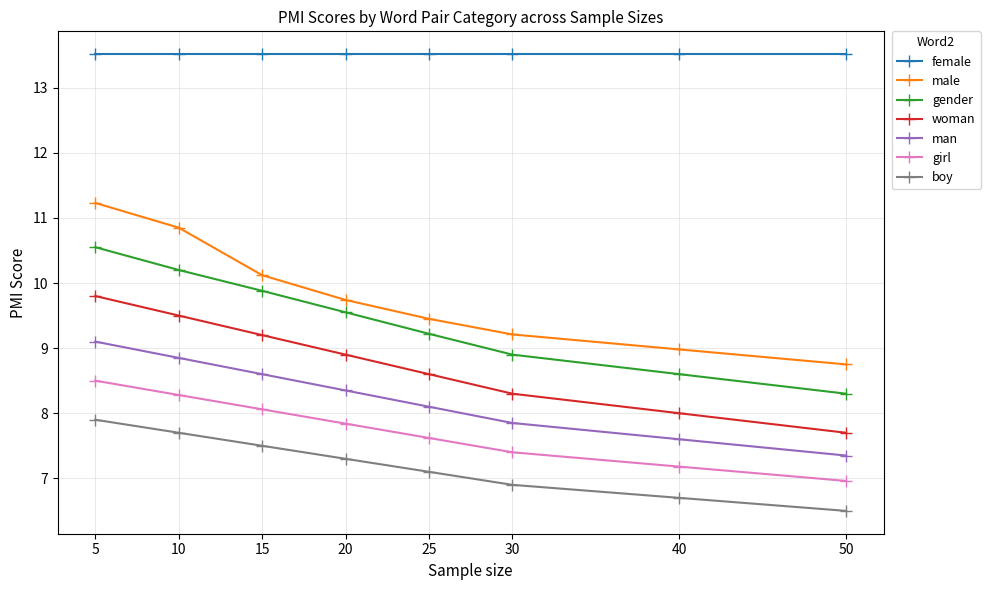

The value of boy at 20 is 11.7. True or false?

False